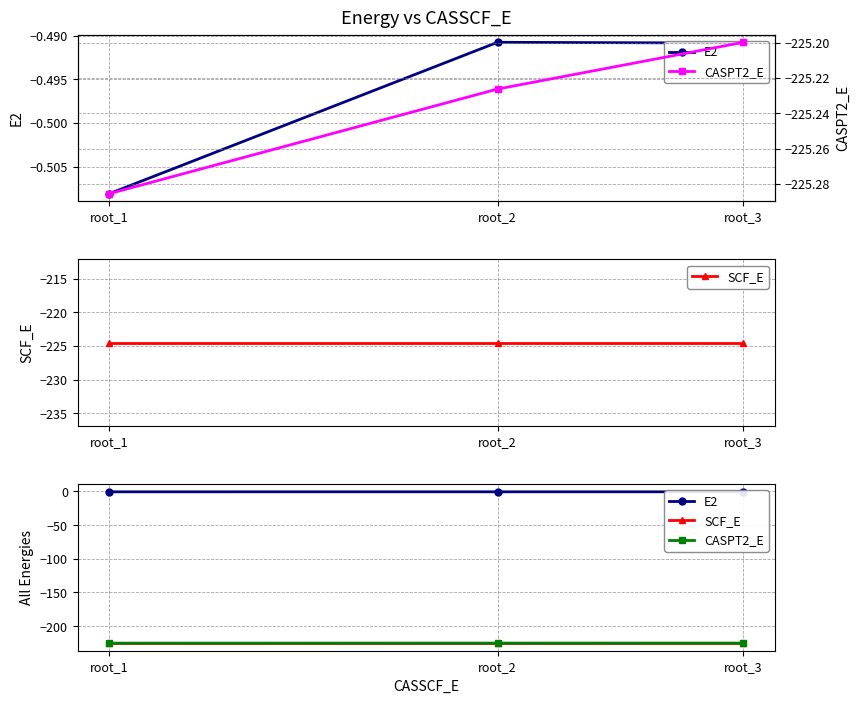

Read the E2 value at root_3.

-0.5